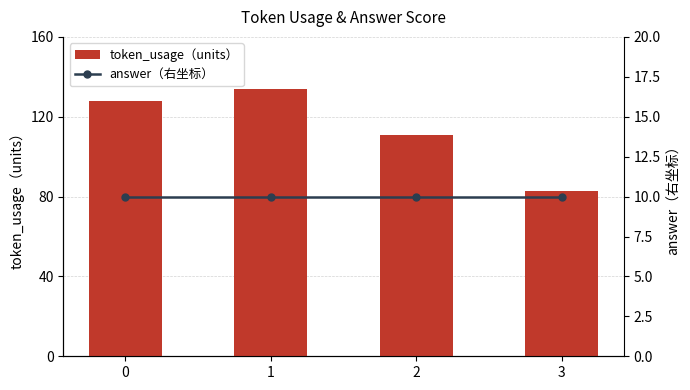

What is the sum of all token_usage（units） values?

456